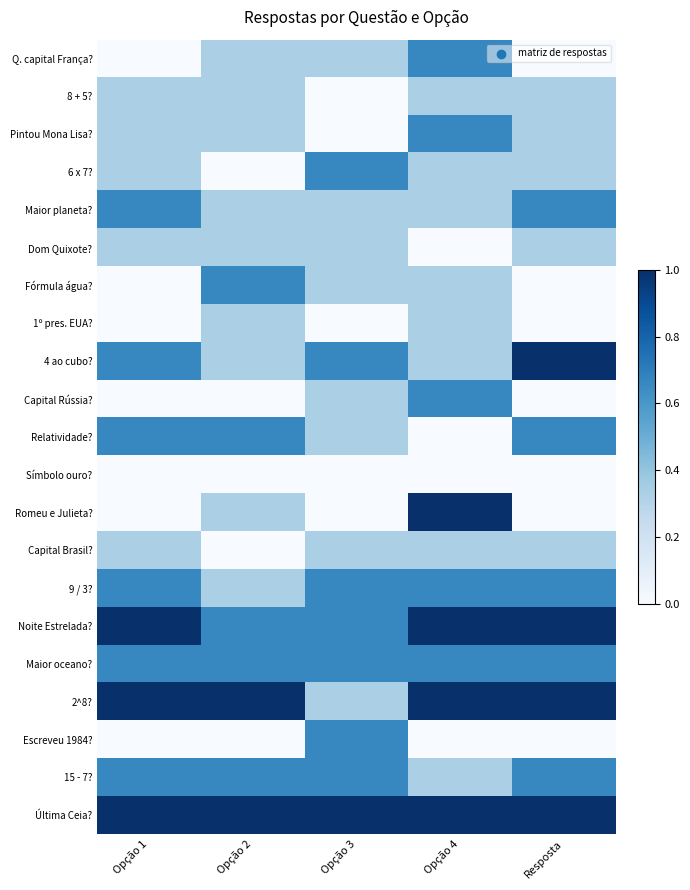

Which series has the largest range (max minus min)?

Romeu e Julieta?